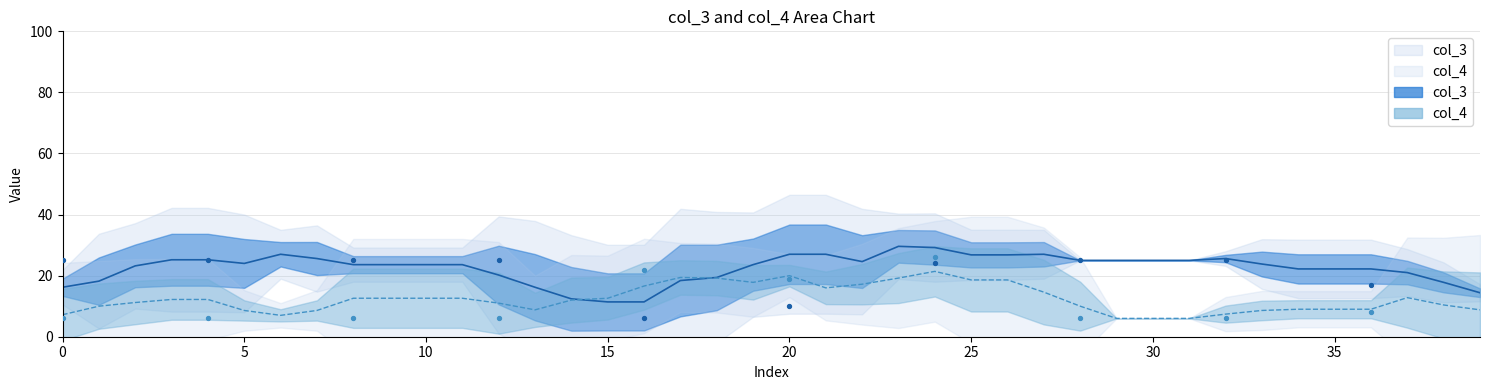

Which series reaches the maximum Y coordinate?

col_3